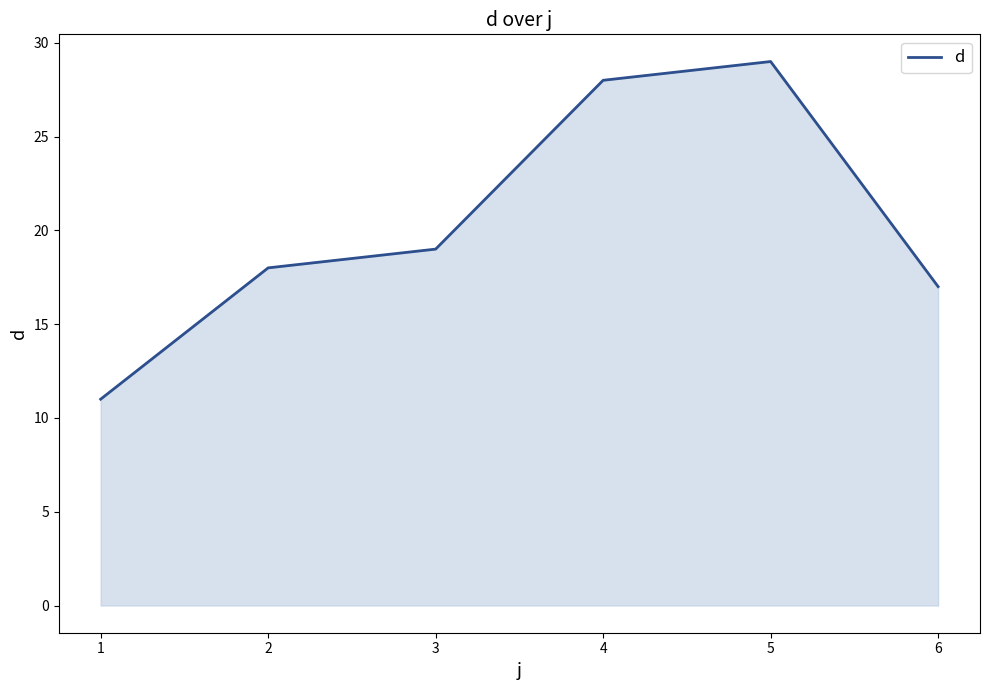

Approximately how many times larger is the value at 1 compared to 3?

0.6